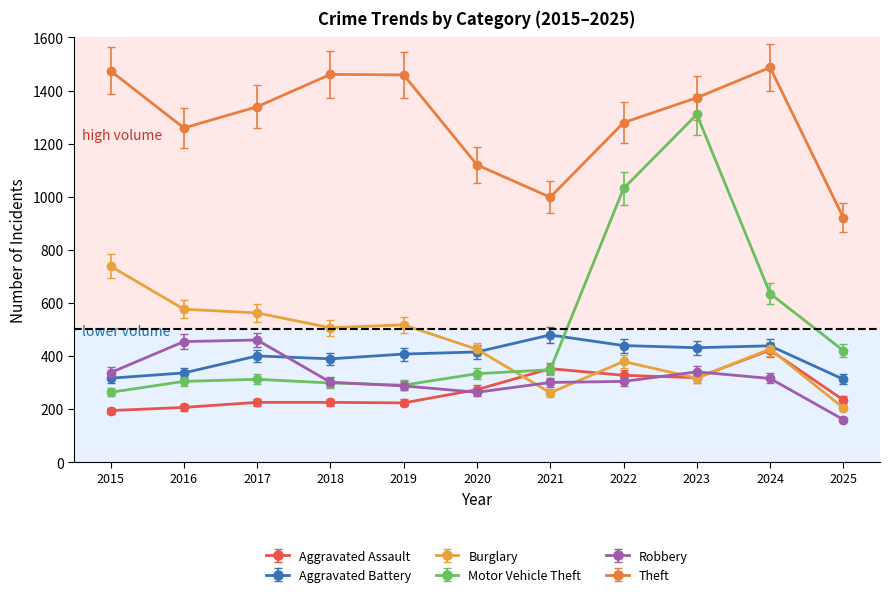

What is the difference between the maximum and second lowest values in the Burglary series?

477